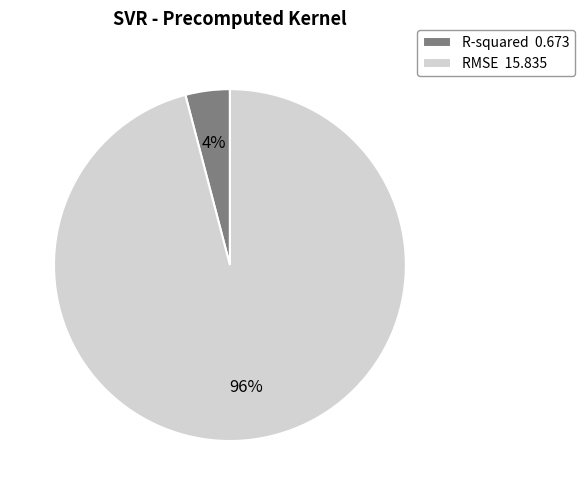

Which slice is the smallest?

R-squared